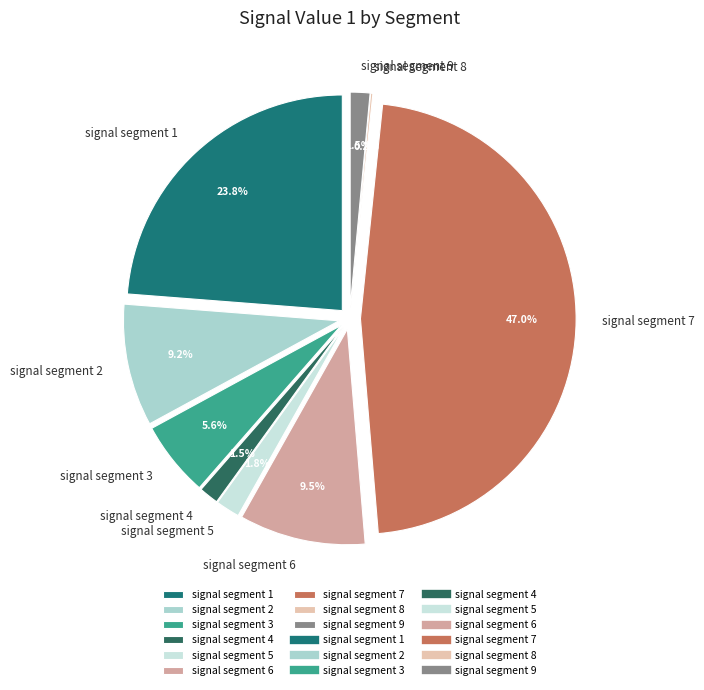

How much of the chart is everything except signal segment 1?

76.2%